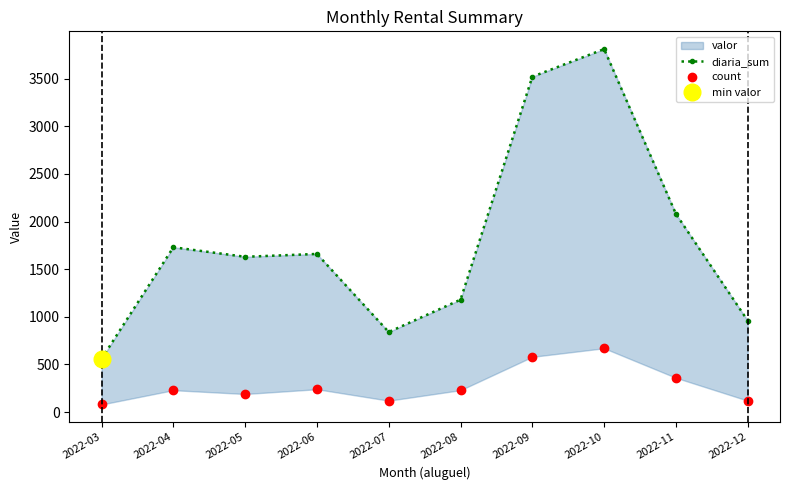

What is the maximum value shown in the chart?

3810